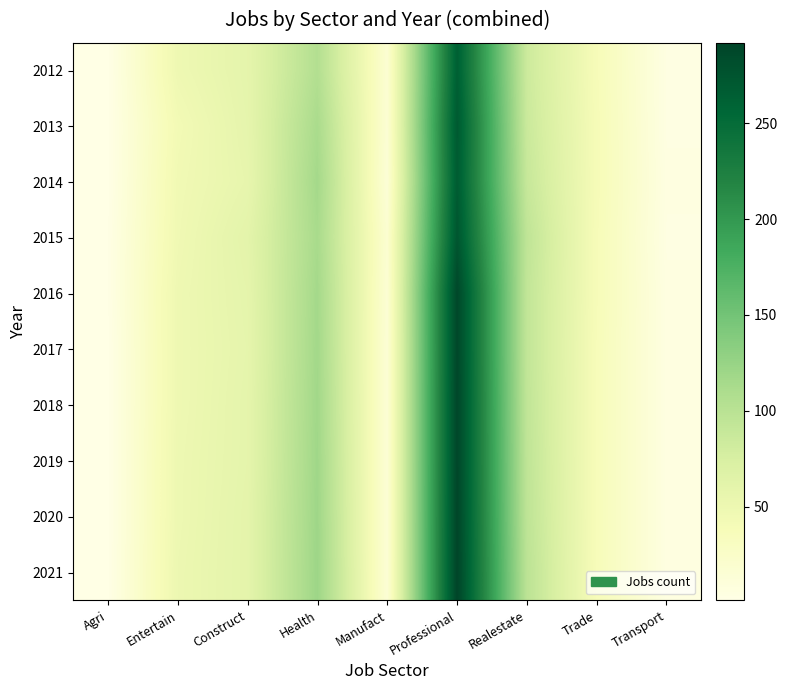

How many categories are shown in the chart?

9